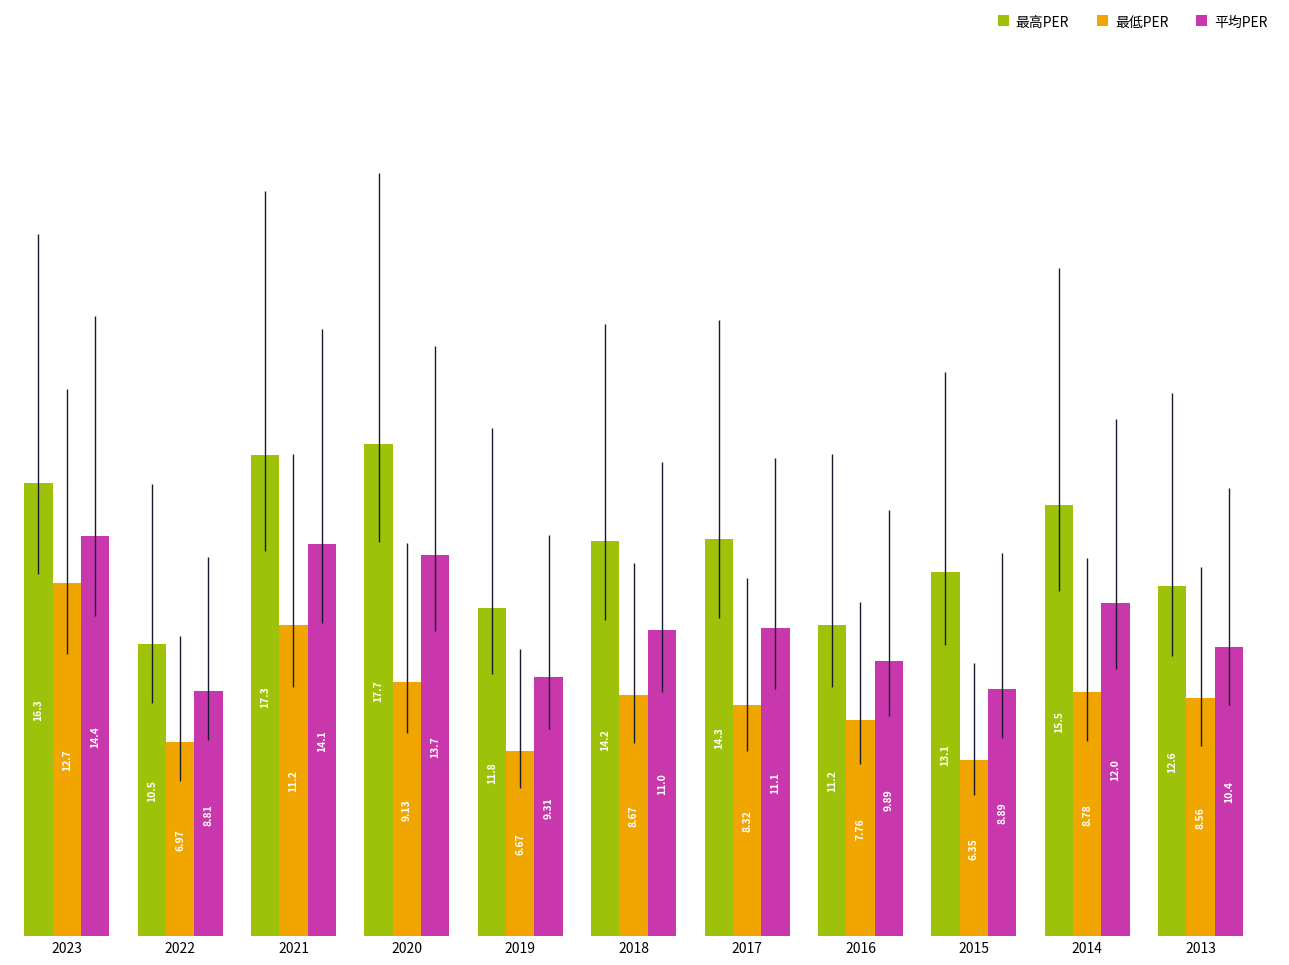

True or false: 最高PER has a value of 5.1 at 2021.

False